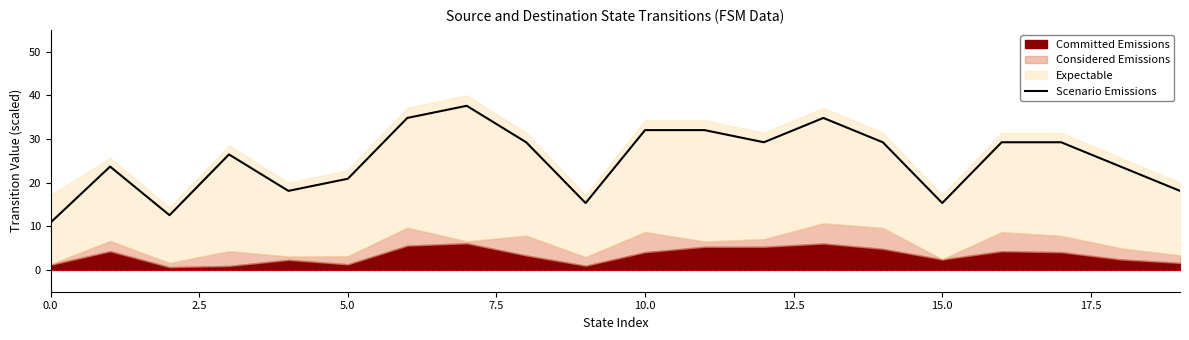

Count the number of categories in the chart.

20